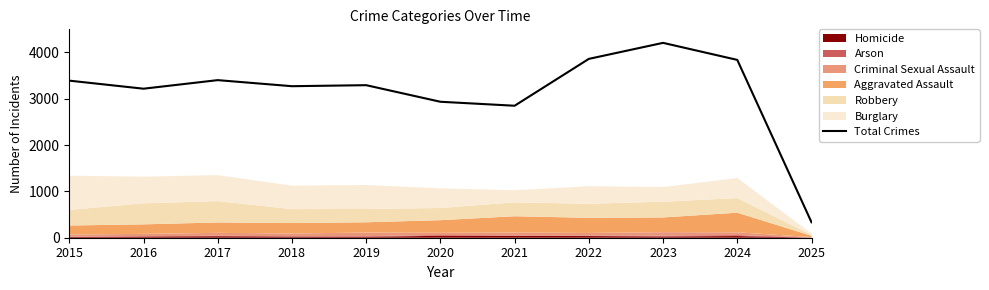

Approximately how many times larger is the value at 2023 compared to 2017?

1.2